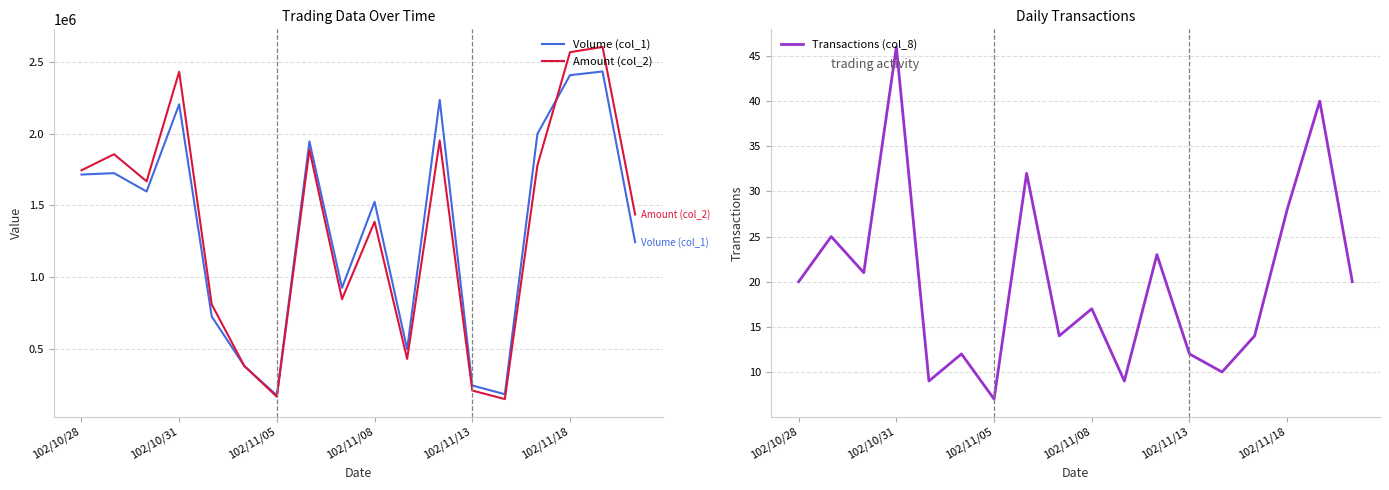

True or false: Volume (col_1) has a value of 608819 at 102/11/08.

False